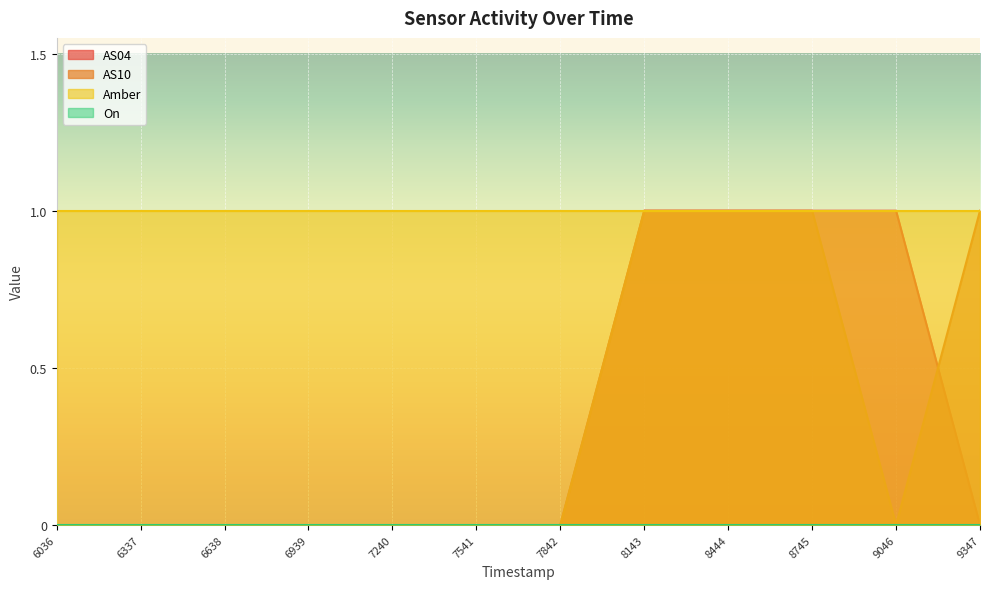

How many interior local valleys does the AS10 series have?

1